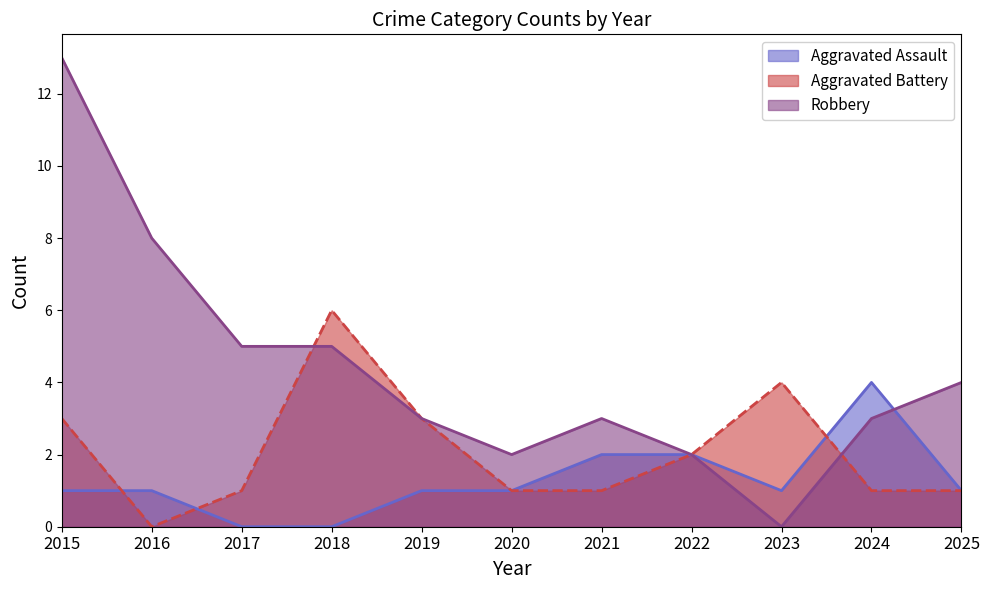

How many lines are shown in the chart?

3